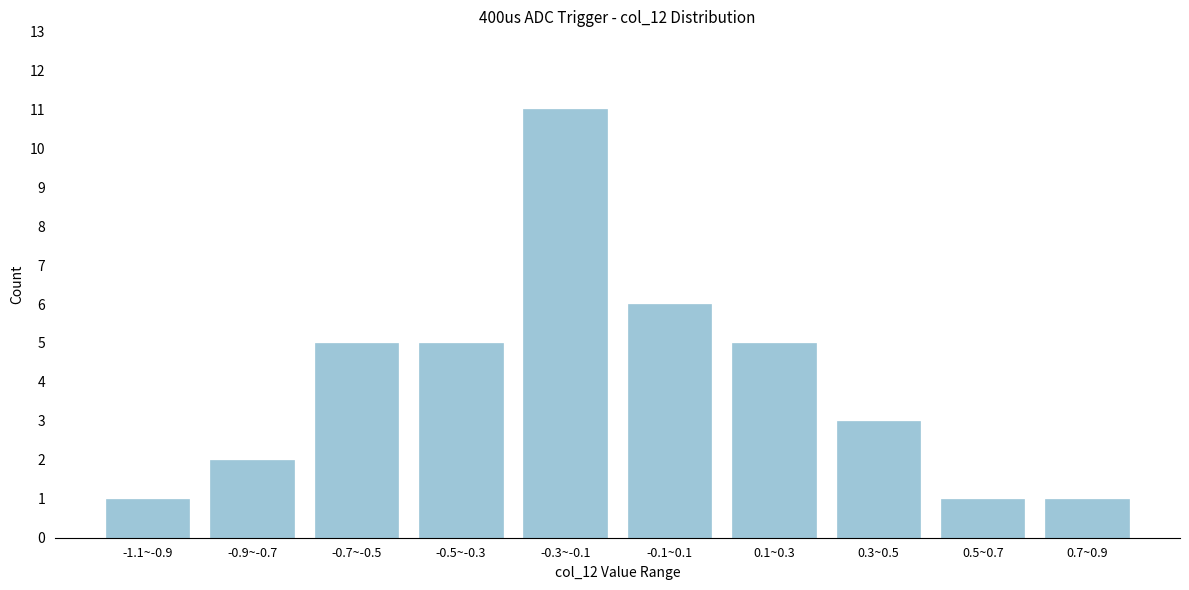

Reading right to left, what are all the values shown in this chart?

1	1	3	5	6	11	5	5	2	1